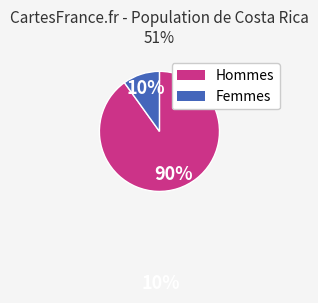

Is there a majority slice in this chart?

Yes